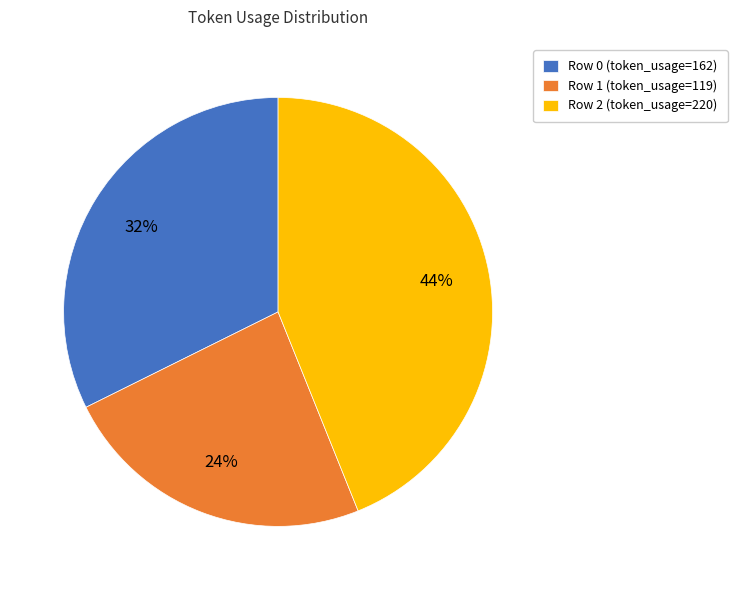

Which category has the smallest portion of the pie?

Row 1